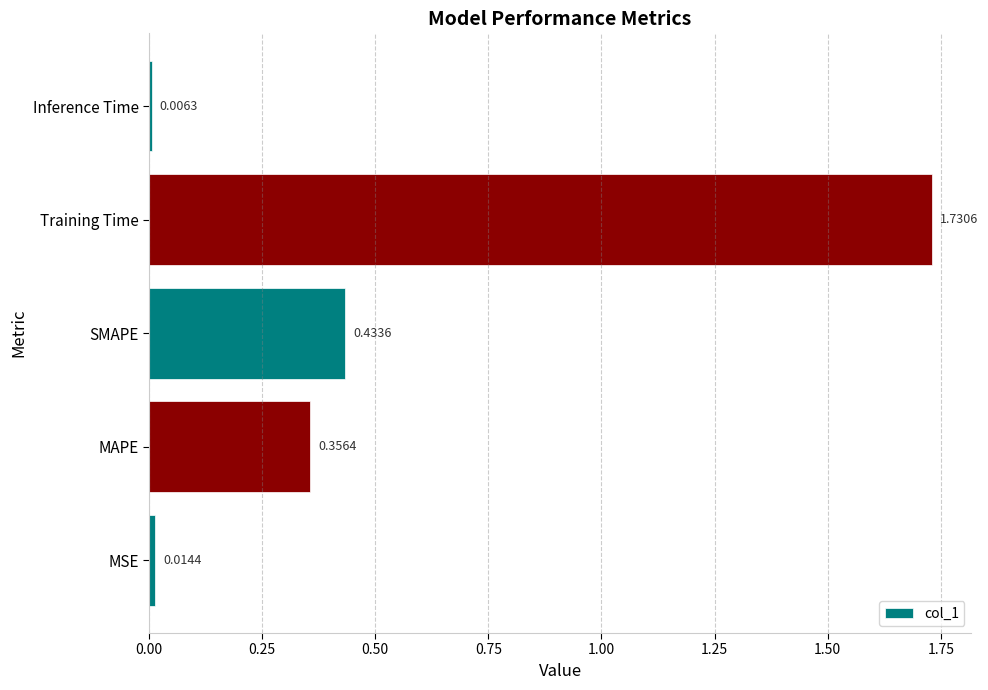

Rank the categories by value from lowest to highest.

Inference Time, MSE, MAPE, SMAPE, Training Time